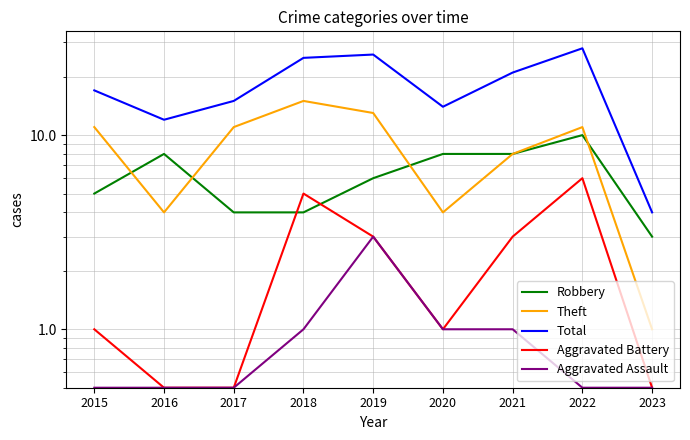

Reading right to left, transcribe all the data shown in this chart.

Robbery: 2023=3.0	2022=10.0	2021=8.0	2020=8.0	2019=6.0	2018=4.0	2017=4.0	2016=8.0	2015=5.0
Theft: 2023=1.0	2022=11.0	2021=8.0	2020=4.0	2019=13.0	2018=15.0	2017=11.0	2016=4.0	2015=11.0
Total: 2023=4.0	2022=28.0	2021=21.0	2020=14.0	2019=26.0	2018=25.0	2017=15.0	2016=12.0	2015=17.0
Aggravated Battery: 2023=0.5	2022=6.0	2021=3.0	2020=1.0	2019=3.0	2018=5.0	2017=0.5	2016=0.5	2015=1.0
Aggravated Assault: 2023=0.5	2022=0.5	2021=1.0	2020=1.0	2019=3.0	2018=1.0	2017=0.5	2016=0.5	2015=0.5